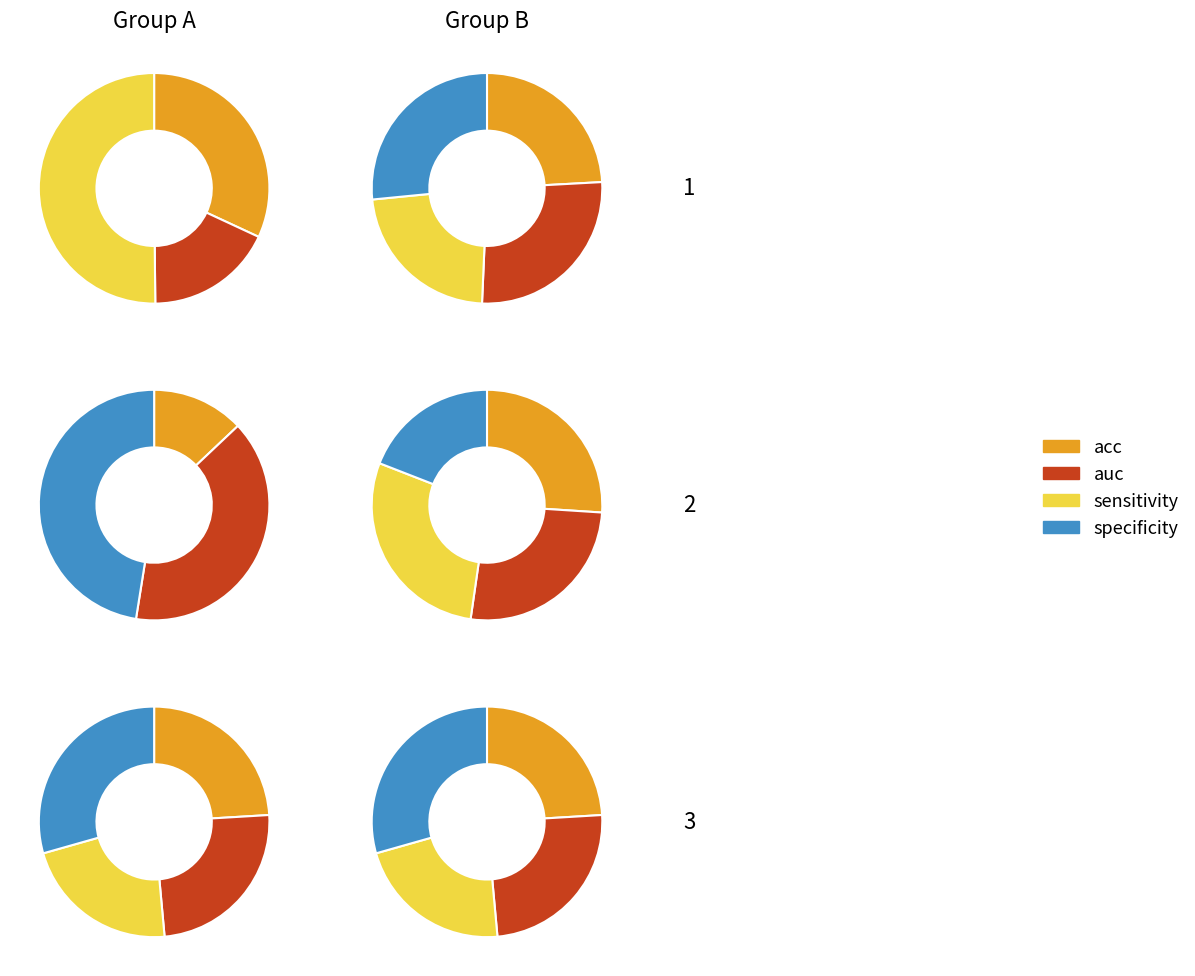

What is the spread (max minus min) of values at specificity?

1.0